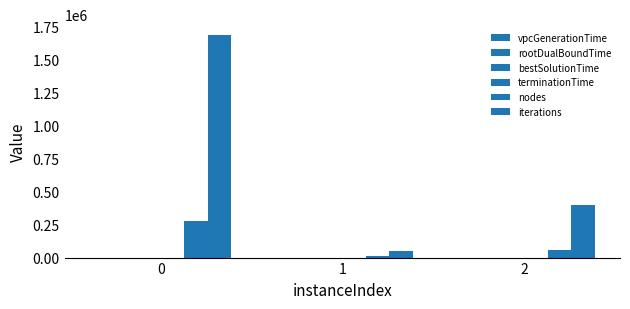

Is it true that vpcGenerationTime equals 0.0 at 2?

False